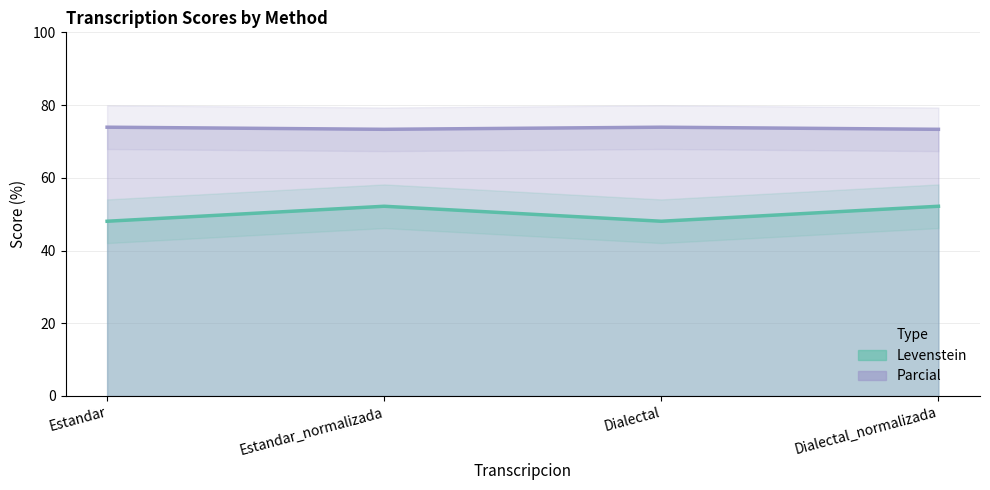

What is the difference between the maximum and minimum values in the Parcial series?

0.6